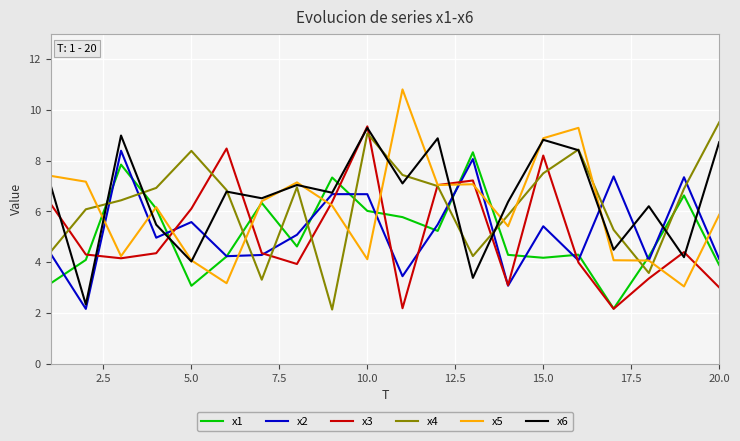

What is the lowest value of the x1 series?

2.2